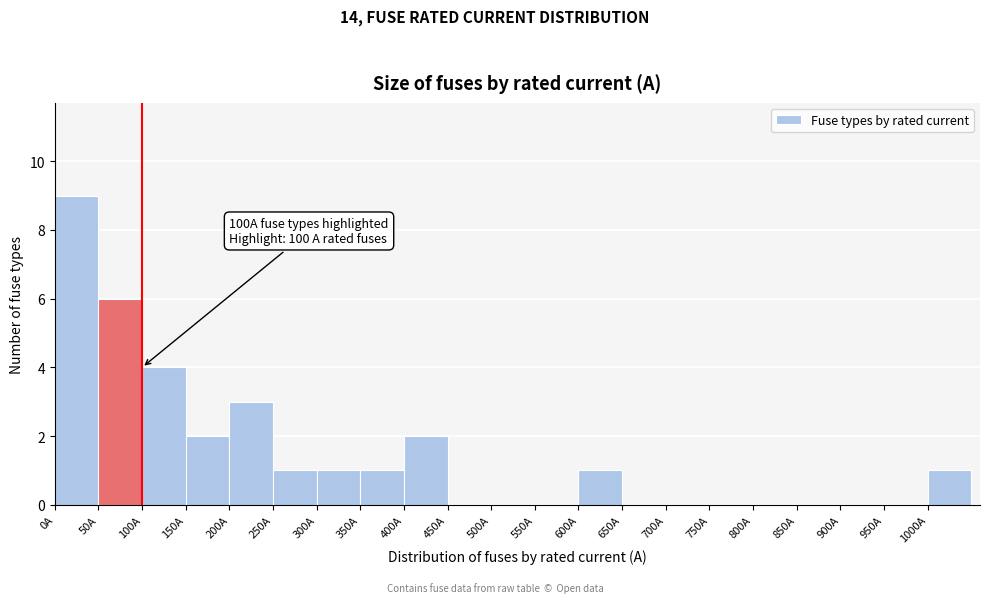

Which range on the x-axis has the tallest bar?

0 to 50